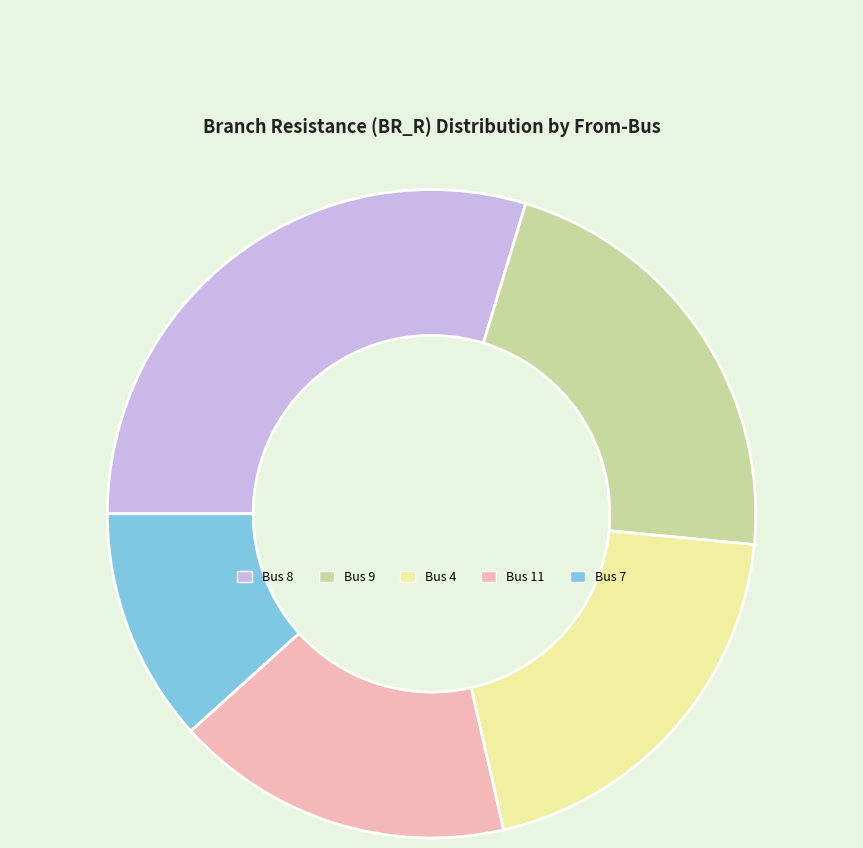

Count the number of slices in the pie.

5